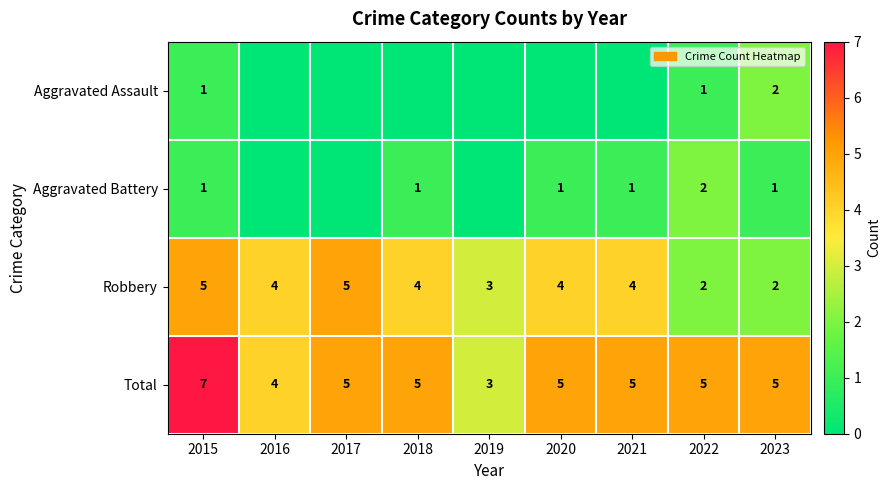

What is the spread (max minus min) of values at 2019?

3